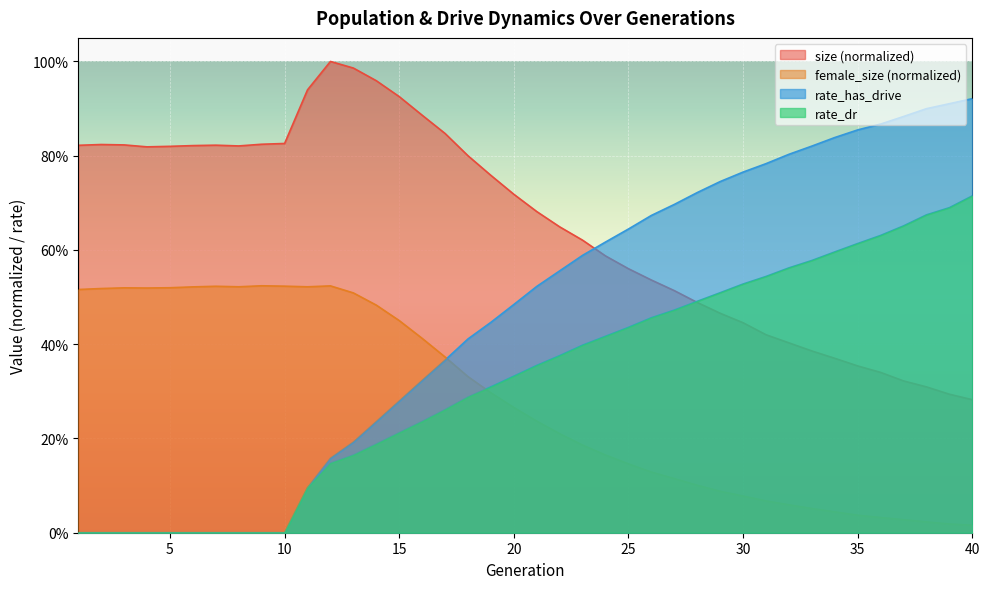

What is the approximate value of rate_dr at 14?

0.2